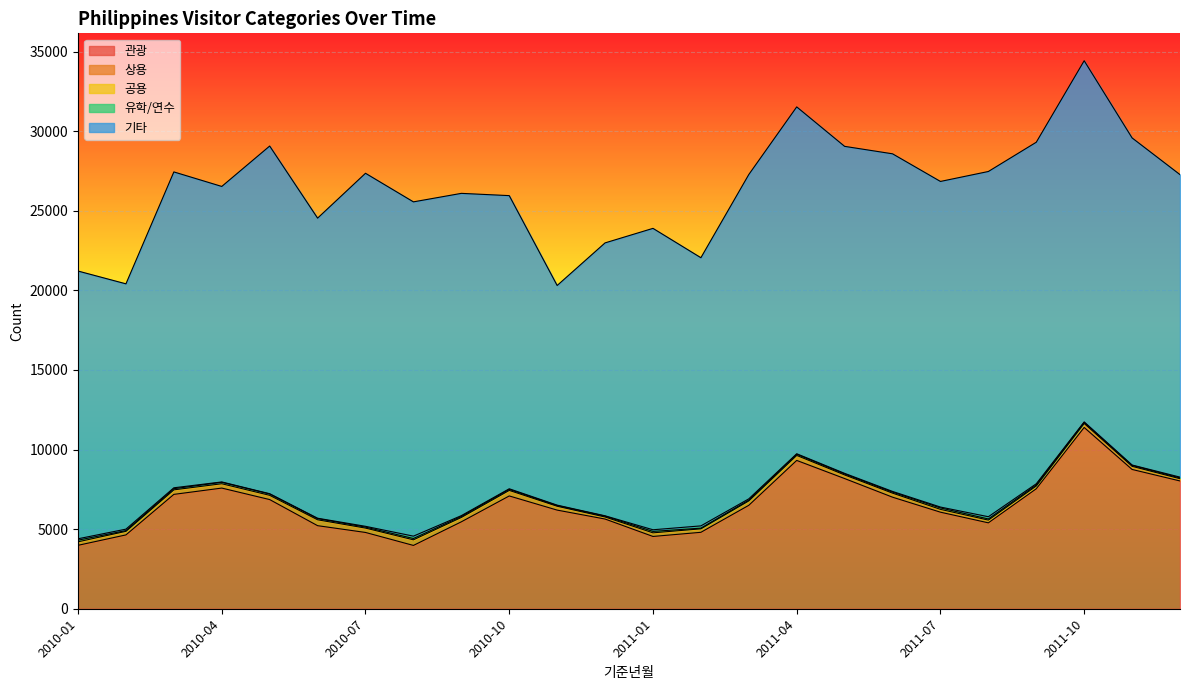

What are all the series names shown in the legend?

관광, 상용, 공용, 유학/연수, 기타